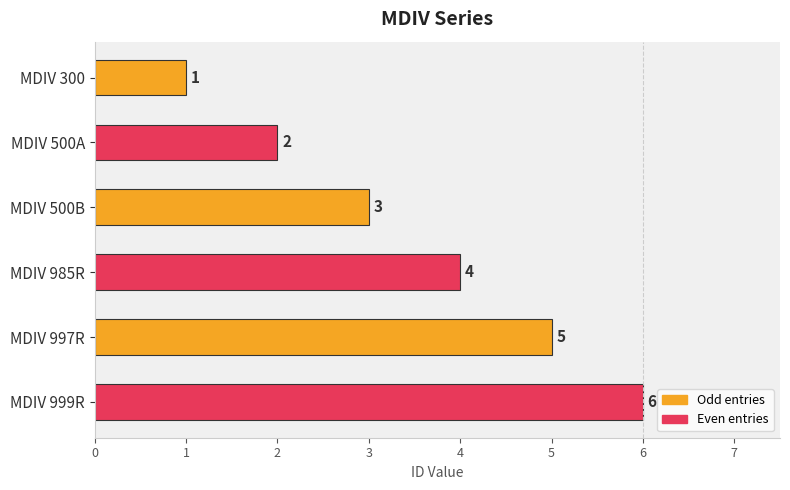

At which label is the value closest to 3?

MDIV 500B